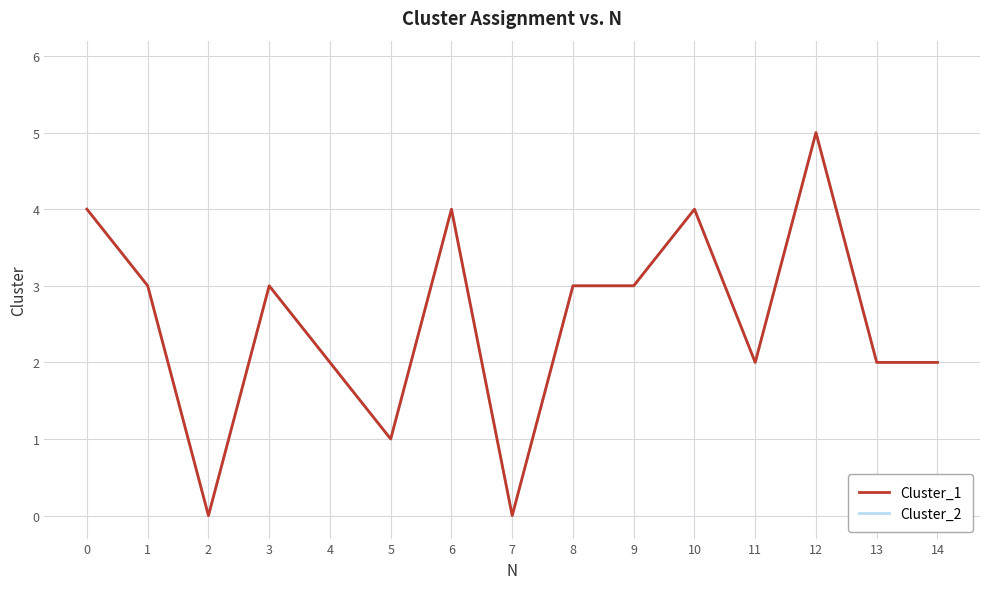

Does the chart display data point markers on the line(s)?

No